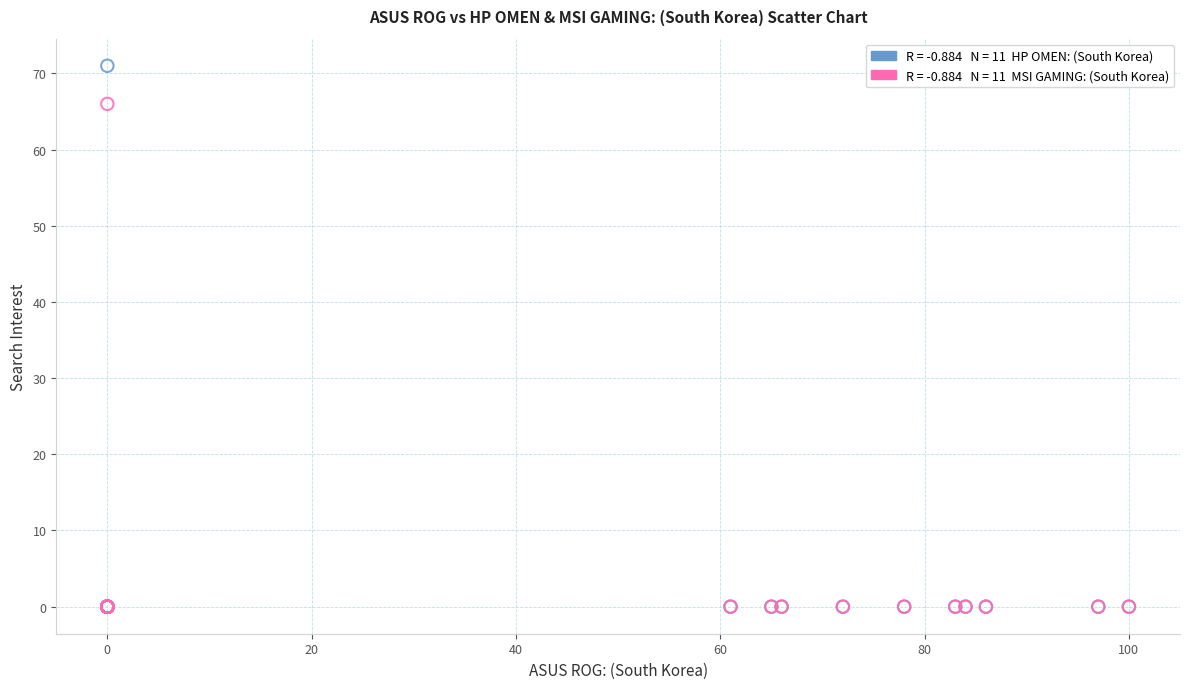

Across all series, what Y value is closest to 35?

66